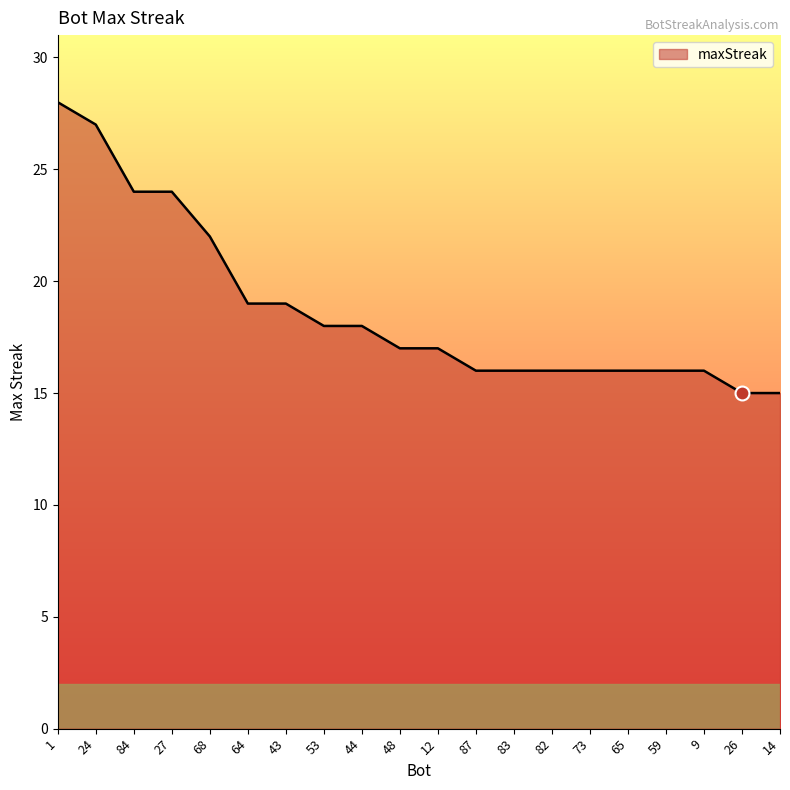

What is the maximum value shown in the chart?

28